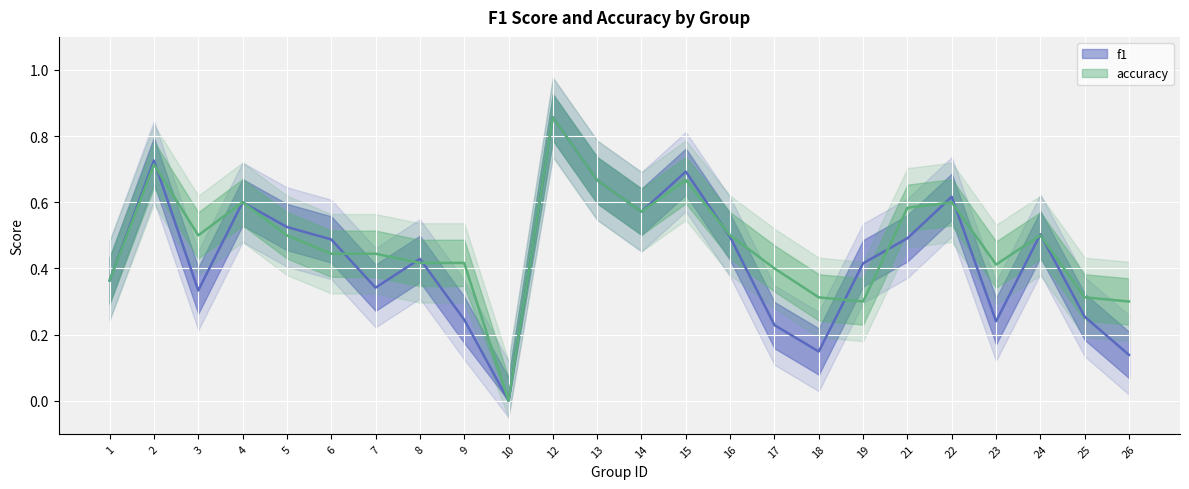

What is the difference between the second highest and minimum values in the f1 series?

0.7